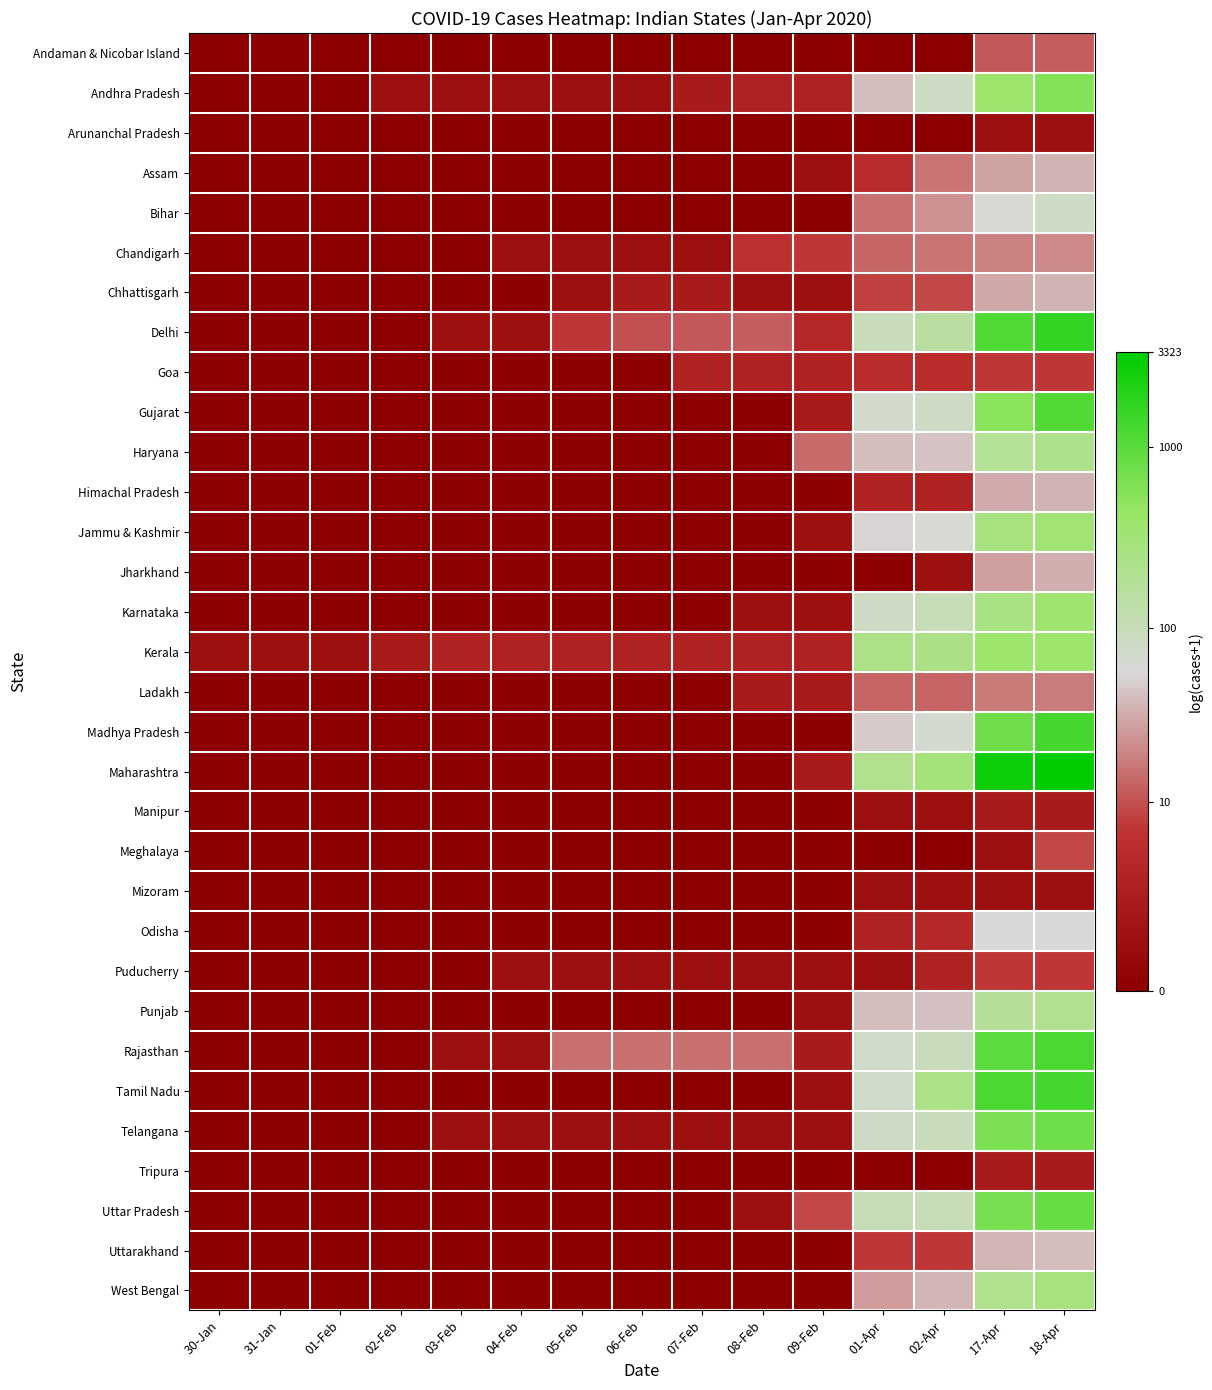

Which series has the largest range (max minus min)?

Maharashtra